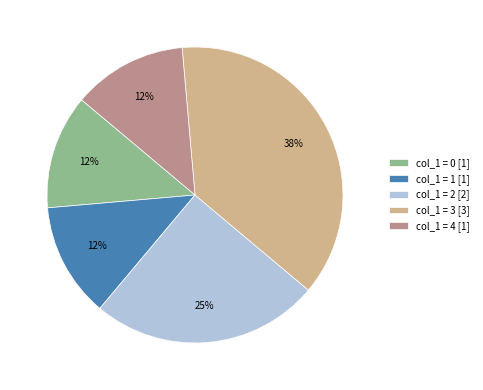

Combined, do col_1 = 0 [1] and col_1 = 4 [1] account for over 50%?

No